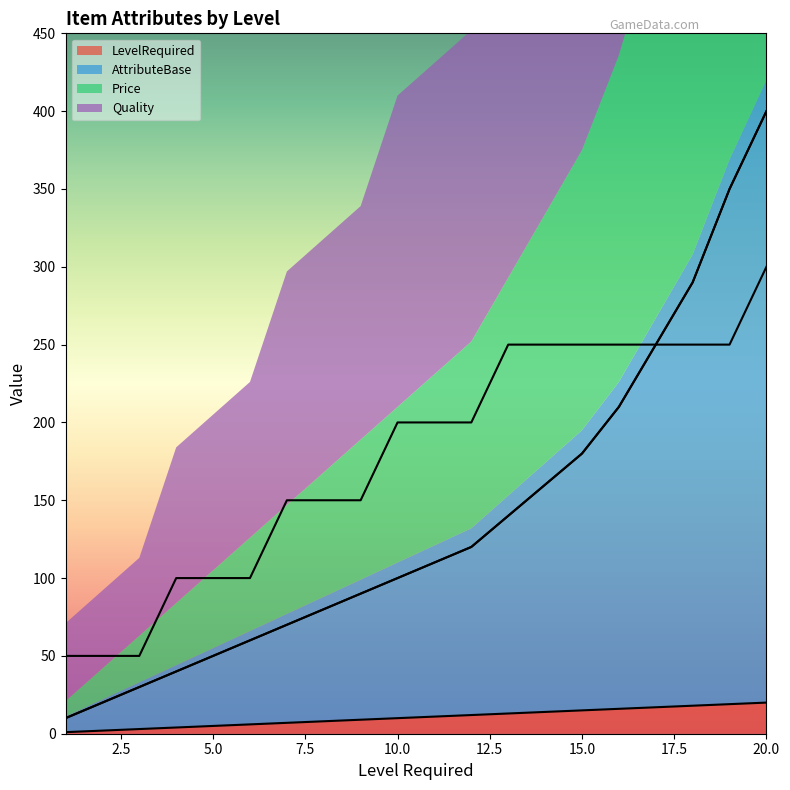

Which series has the largest range (max minus min)?

AttributeBase